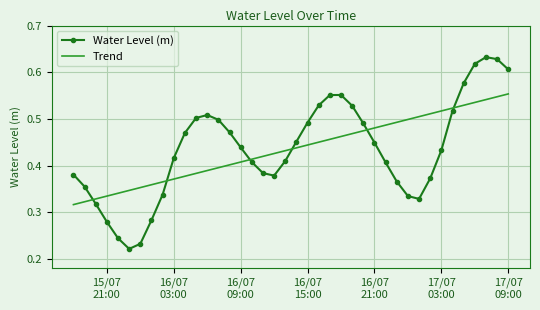

Which series has the largest range (max minus min)?

Water Level (m)